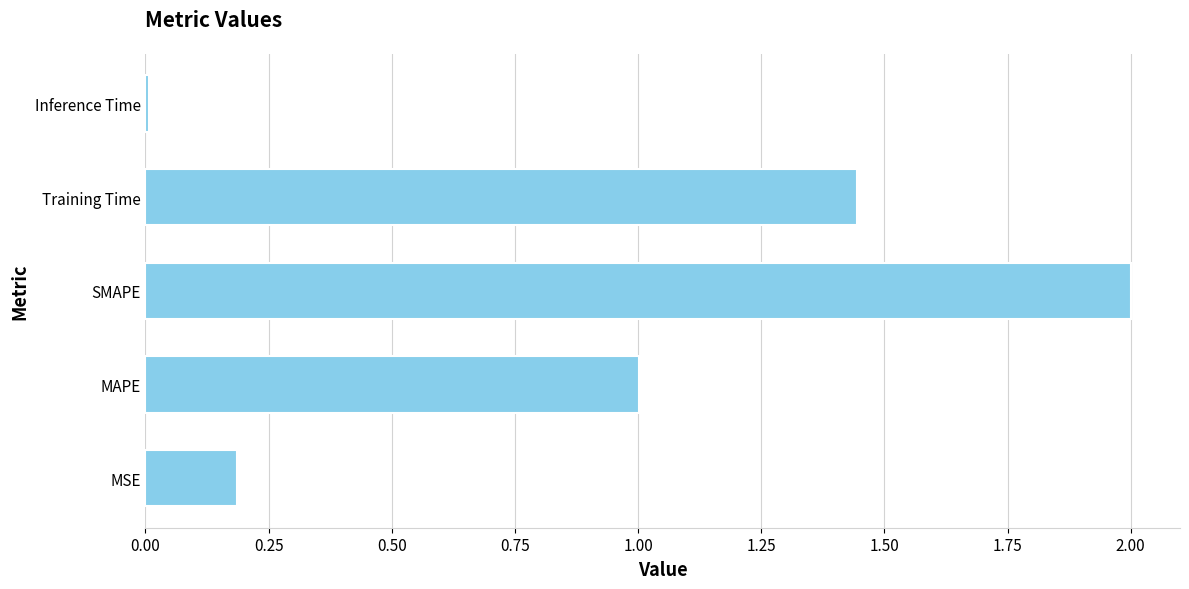

What is the approximate value at SMAPE?

2.0